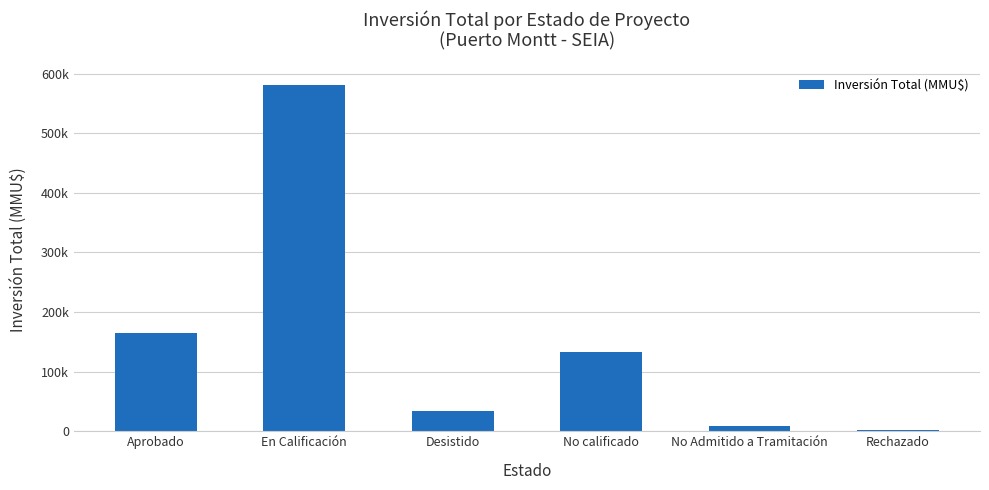

What is the difference between the maximum and minimum values?

579636